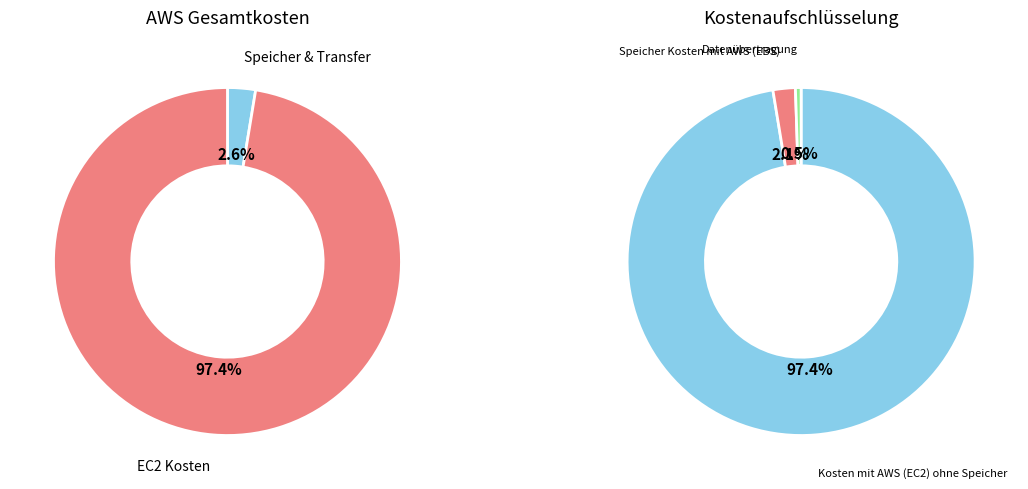

What is the majority slice?

Kosten mit AWS (EC2) ohne Speicher